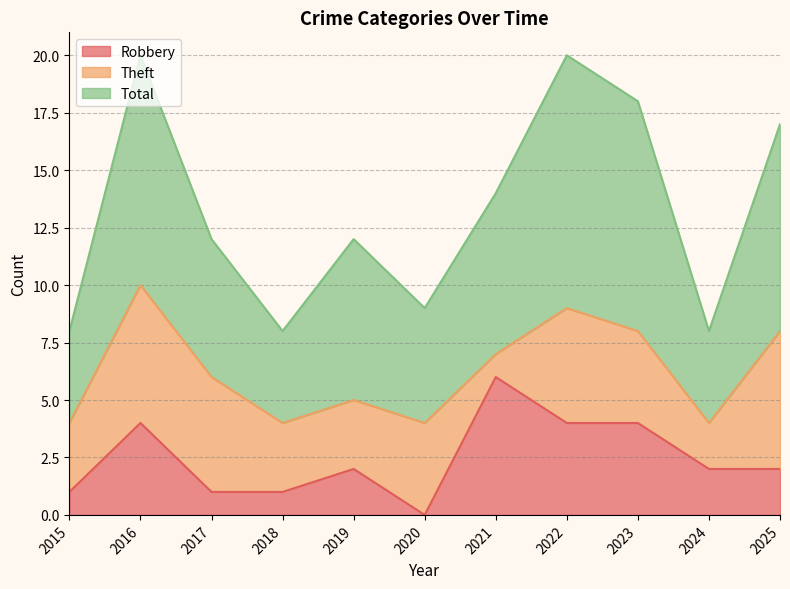

True or false: Robbery has a value of 1 at 2025.

False